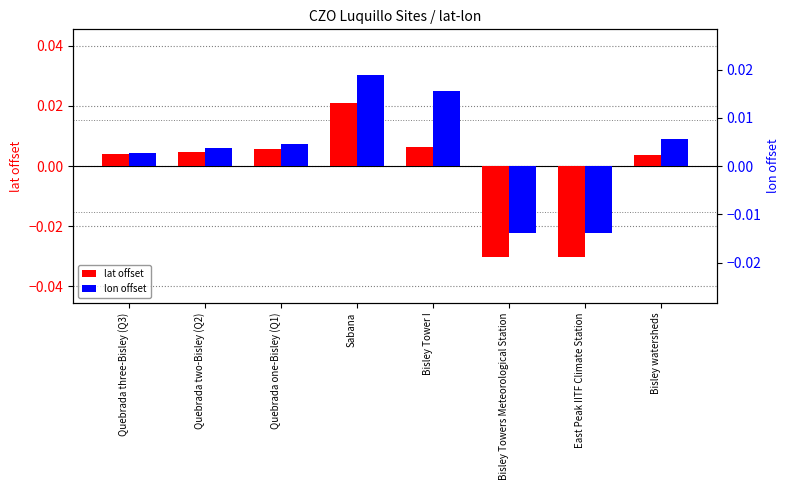

How many values in lat offset are above zero?

6